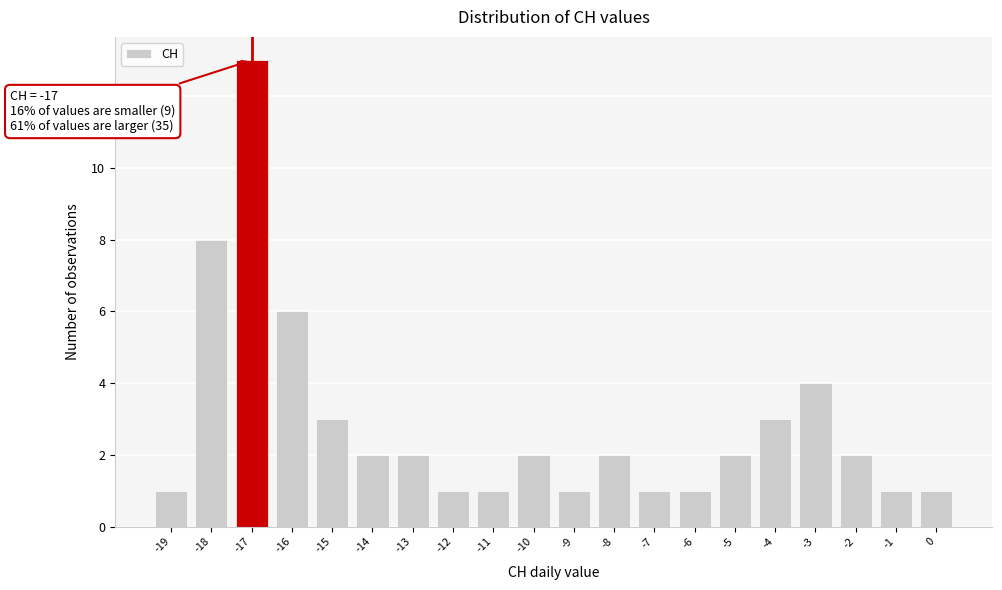

Over which range of the x-axis is the bar tallest?

-17.5 to -16.5